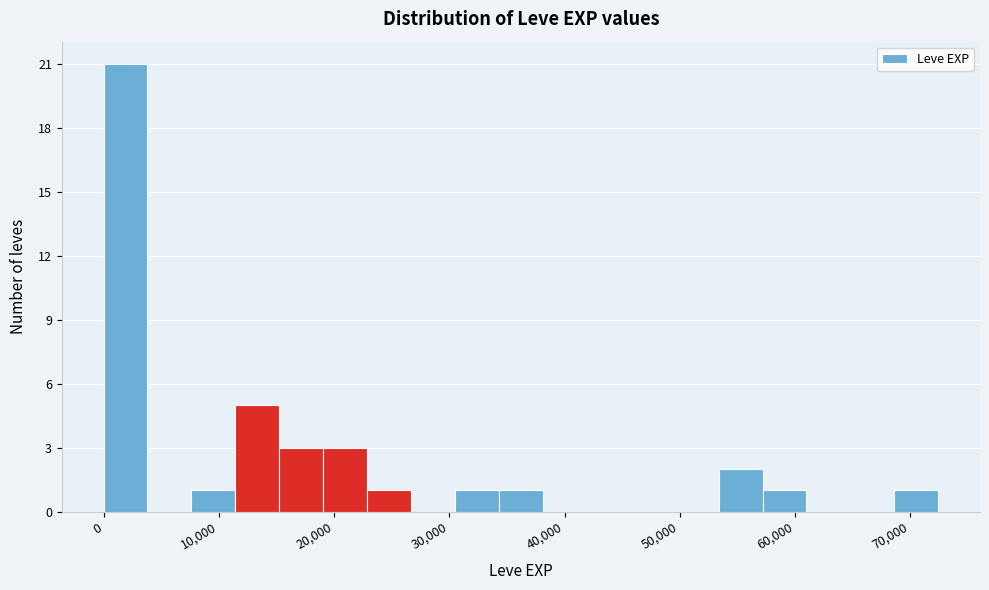

Read against the x-axis, roughly where is the centre of the tallest bar?

2000